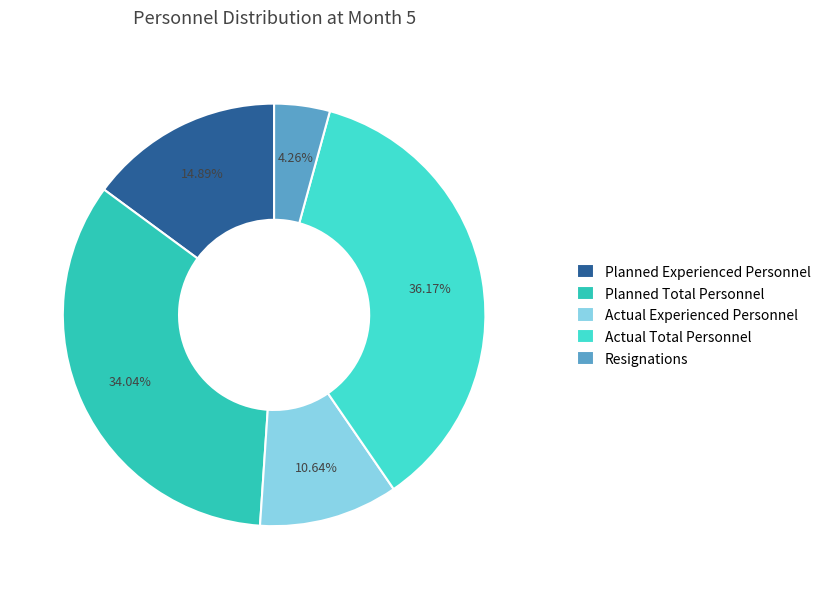

Does Resignations account for over 50% of the chart?

No